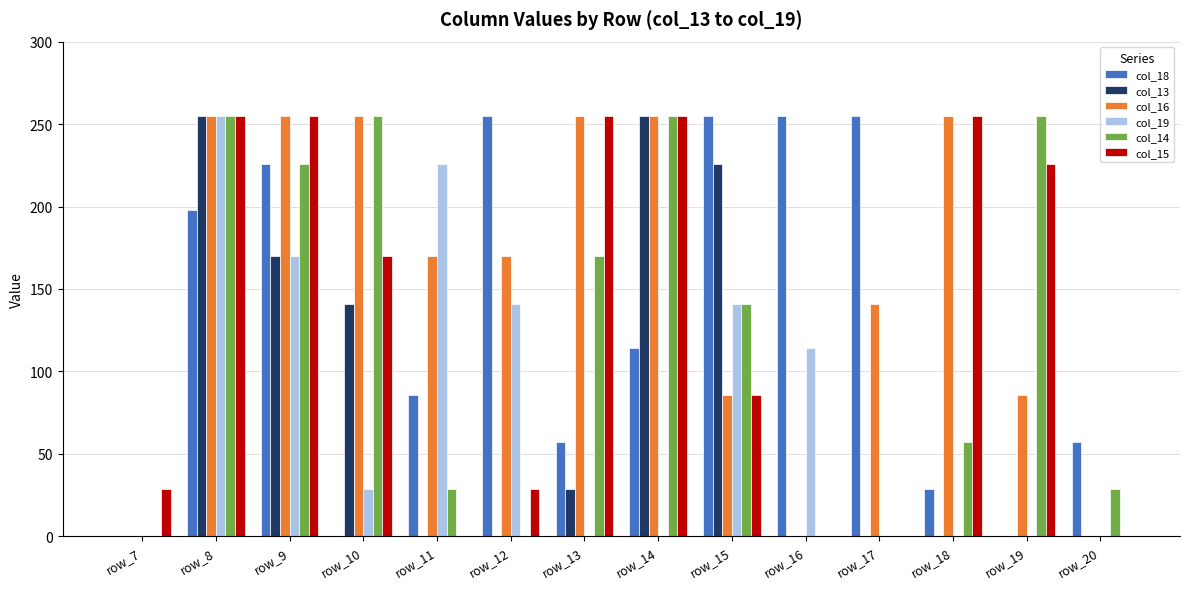

What is the maximum value shown in the chart?

255